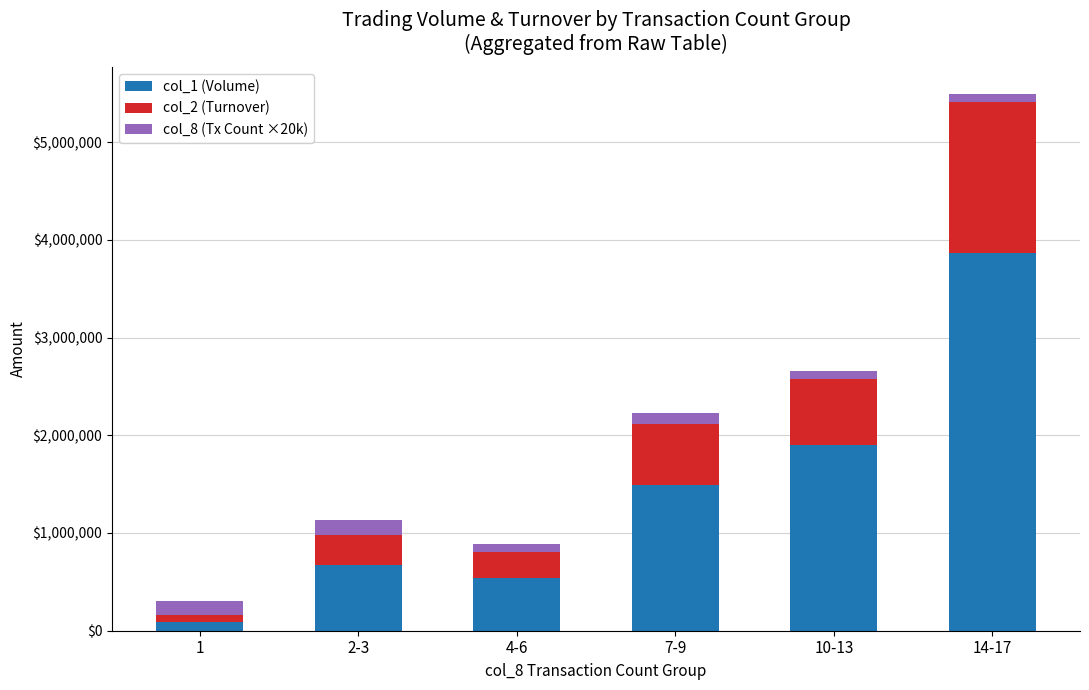

What is the sum of all col_1 (Volume) values?

8571000